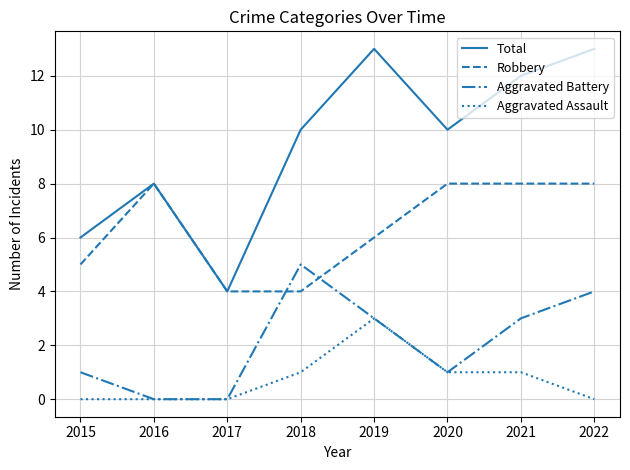

How many times do Aggravated Battery and Robbery cross each other?

2